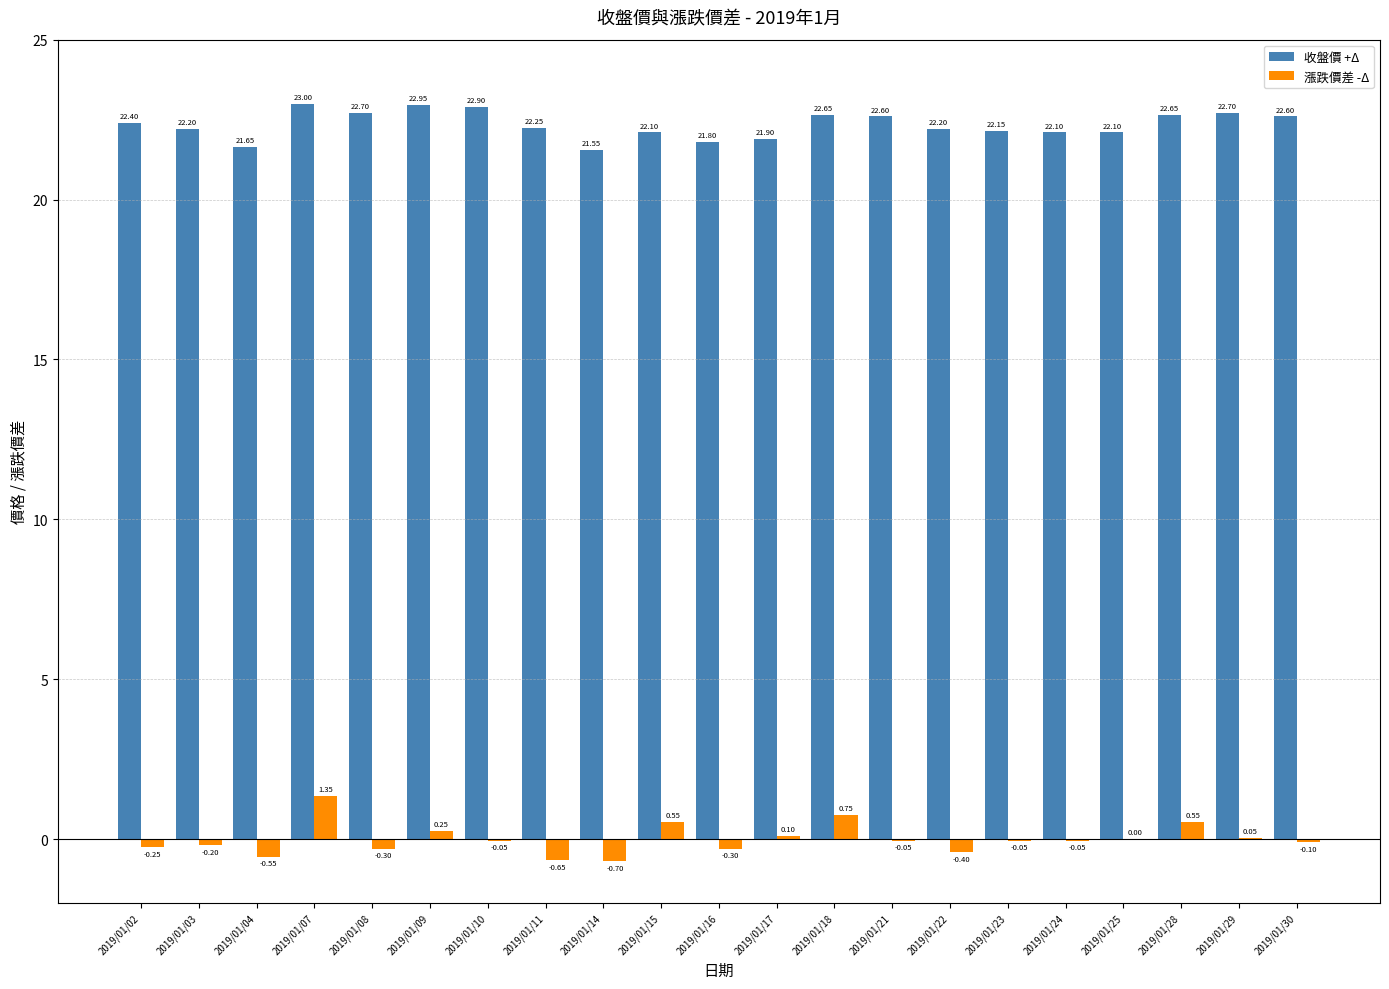

The value of 收盤價 +Δ at 2019/01/25 is 30.1. True or false?

False